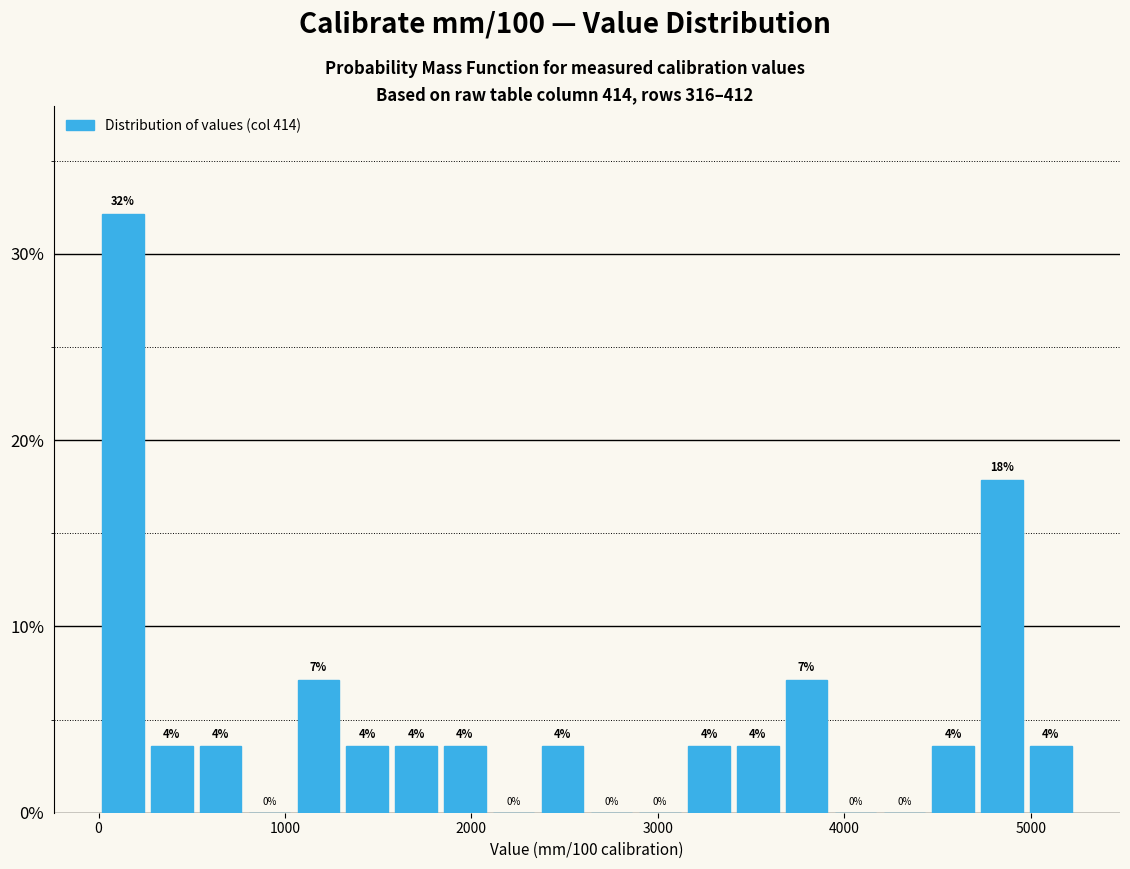

Read against the x-axis, roughly where is the centre of the tallest bar?

100